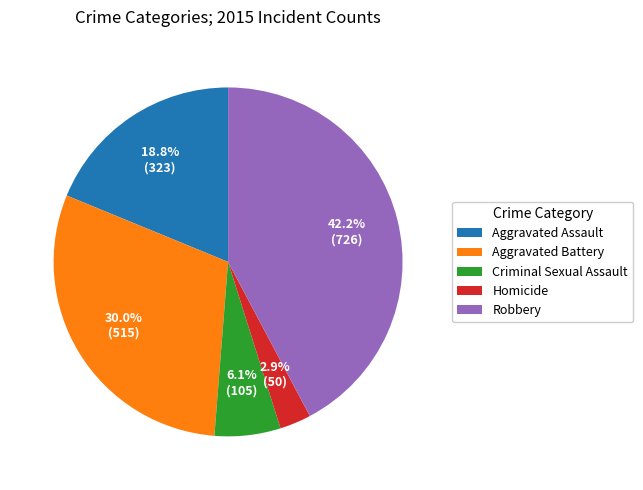

Rank the categories by value from highest to lowest.

Robbery, Aggravated Battery, Aggravated Assault, Criminal Sexual Assault, Homicide